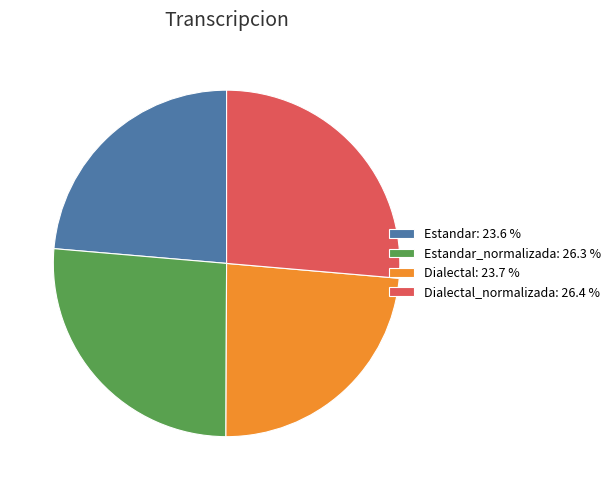

How many slices are in this pie chart?

4